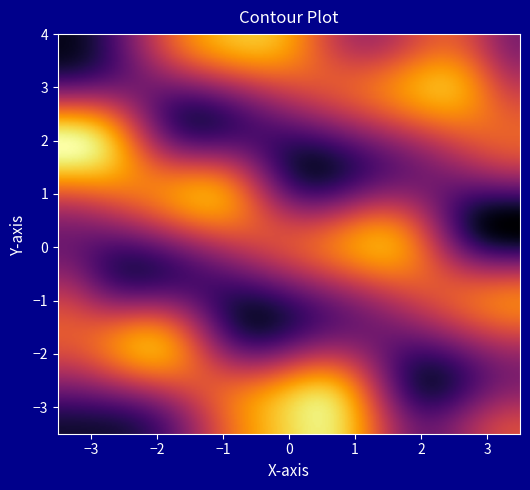

What is the total value across all series at col_4?

45